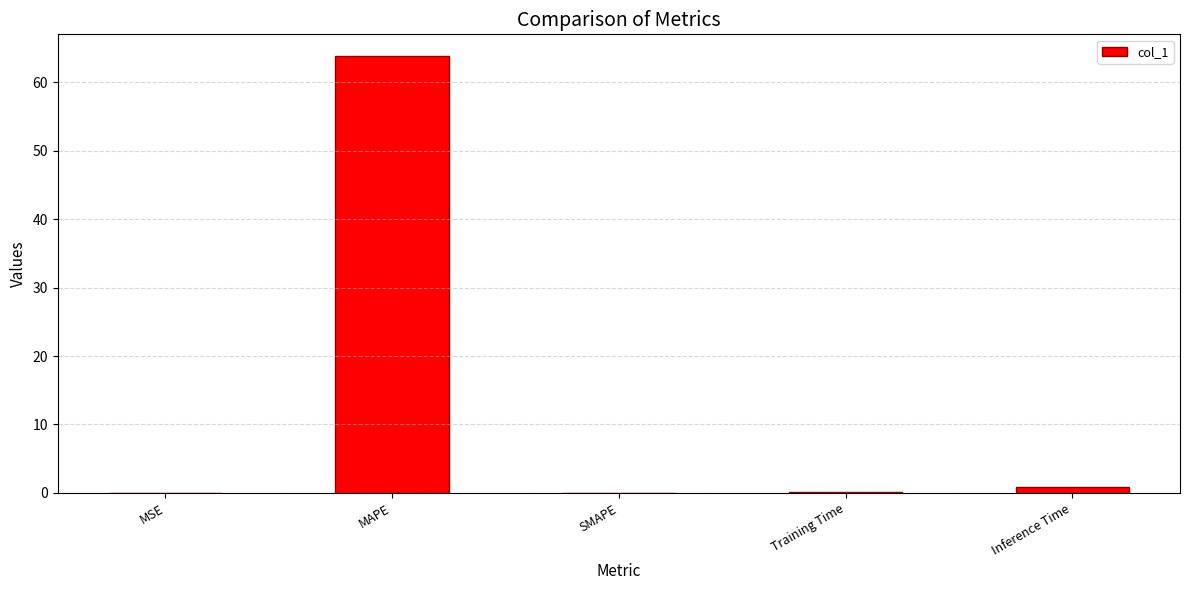

How many categories are shown in the chart?

5